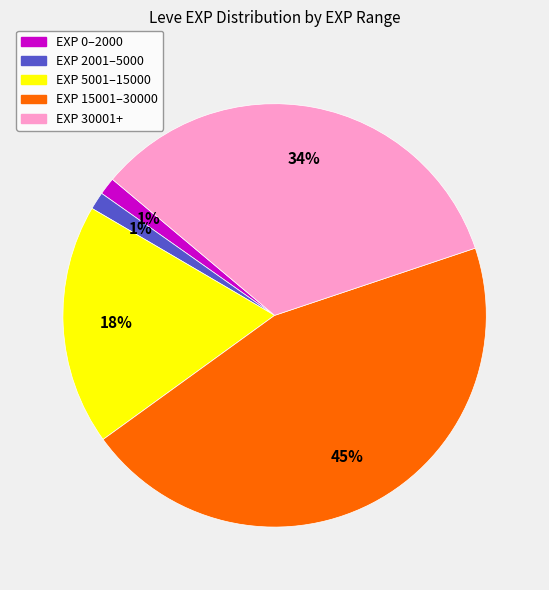

To the nearest percent, what is the average slice percentage?

20%